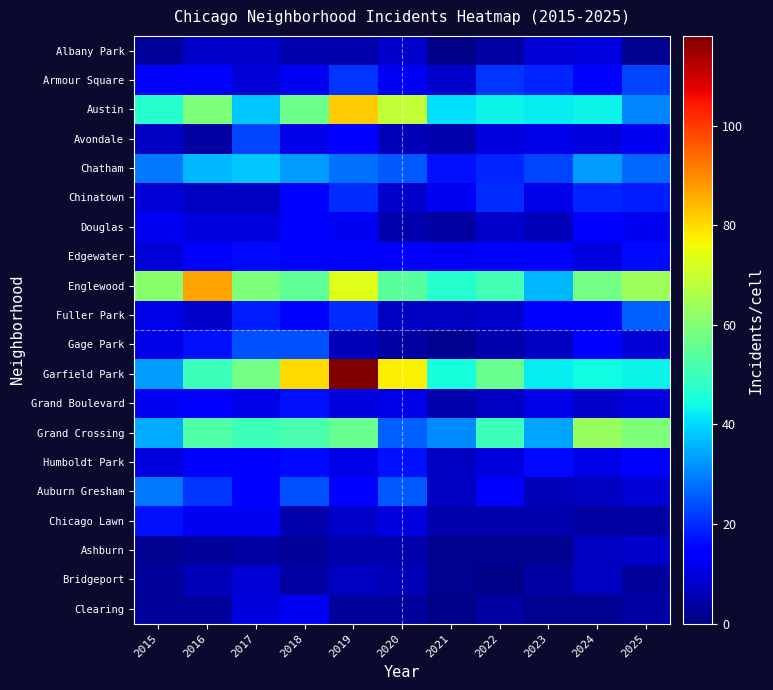

Reading left to right, transcribe all the data shown in this chart.

Albany Park: 2015=3	2016=8	2017=8	2018=5	2019=5	2020=8	2021=1	2022=4	2023=9	2024=10	2025=2
Armour Square: 2015=15	2016=14	2017=9	2018=12	2019=21	2020=12	2021=8	2022=21	2023=19	2024=14	2025=23
Austin: 2015=47	2016=59	2017=38	2018=57	2019=82	2020=69	2021=41	2022=43	2023=42	2024=43	2025=30
Avondale: 2015=7	2016=4	2017=23	2018=11	2019=13	2020=6	2021=5	2022=10	2023=11	2024=10	2025=12
Chatham: 2015=29	2016=36	2017=38	2018=33	2019=28	2020=25	2021=17	2022=19	2023=23	2024=33	2025=27
Chinatown: 2015=9	2016=7	2017=7	2018=15	2019=20	2020=8	2021=12	2022=20	2023=11	2024=19	2025=18
Douglas: 2015=12	2016=10	2017=10	2018=13	2019=12	2020=5	2021=4	2022=8	2023=6	2024=14	2025=12
Edgewater: 2015=9	2016=15	2017=16	2018=15	2019=15	2020=13	2021=12	2022=14	2023=13	2024=10	2025=16
Englewood: 2015=61	2016=87	2017=59	2018=55	2019=73	2020=54	2021=47	2022=51	2023=36	2024=58	2025=64
Fuller Park: 2015=11	2016=8	2017=18	2018=13	2019=20	2020=7	2021=7	2022=8	2023=15	2024=15	2025=26
Gage Park: 2015=11	2016=17	2017=24	2018=24	2019=6	2020=4	2021=2	2022=5	2023=7	2024=13	2025=9
Garfield Park: 2015=33	2016=50	2017=58	2018=80	2019=118	2020=77	2021=45	2022=56	2023=42	2024=44	2025=43
Grand Boulevard: 2015=12	2016=14	2017=11	2018=17	2019=10	2020=11	2021=5	2022=7	2023=11	2024=8	2025=10
Grand Crossing: 2015=35	2016=53	2017=50	2018=52	2019=56	2020=26	2021=31	2022=50	2023=34	2024=63	2025=59
Humboldt Park: 2015=10	2016=15	2017=14	2018=16	2019=11	2020=17	2021=7	2022=10	2023=16	2024=11	2025=13
Auburn Gresham: 2015=29	2016=21	2017=13	2018=24	2019=13	2020=25	2021=7	2022=14	2023=6	2024=7	2025=9
Chicago Lawn: 2015=17	2016=12	2017=12	2018=5	2019=8	2020=10	2021=5	2022=5	2023=5	2024=4	2025=4
Ashburn: 2015=2	2016=3	2017=4	2018=3	2019=5	2020=5	2021=2	2022=2	2023=2	2024=7	2025=8
Bridgeport: 2015=3	2016=6	2017=9	2018=4	2019=7	2020=6	2021=2	2022=1	2023=4	2024=7	2025=3
Clearing: 2015=3	2016=3	2017=10	2018=12	2019=3	2020=3	2021=1	2022=4	2023=2	2024=2	2025=4